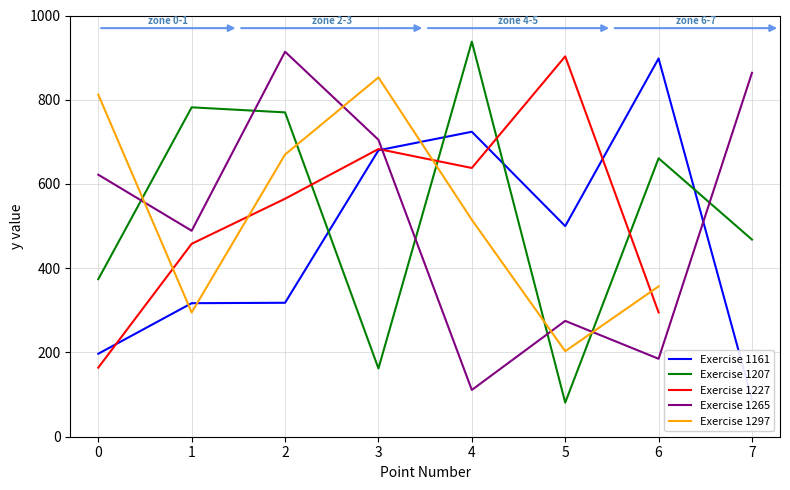

Which category has the highest value across all series?

4